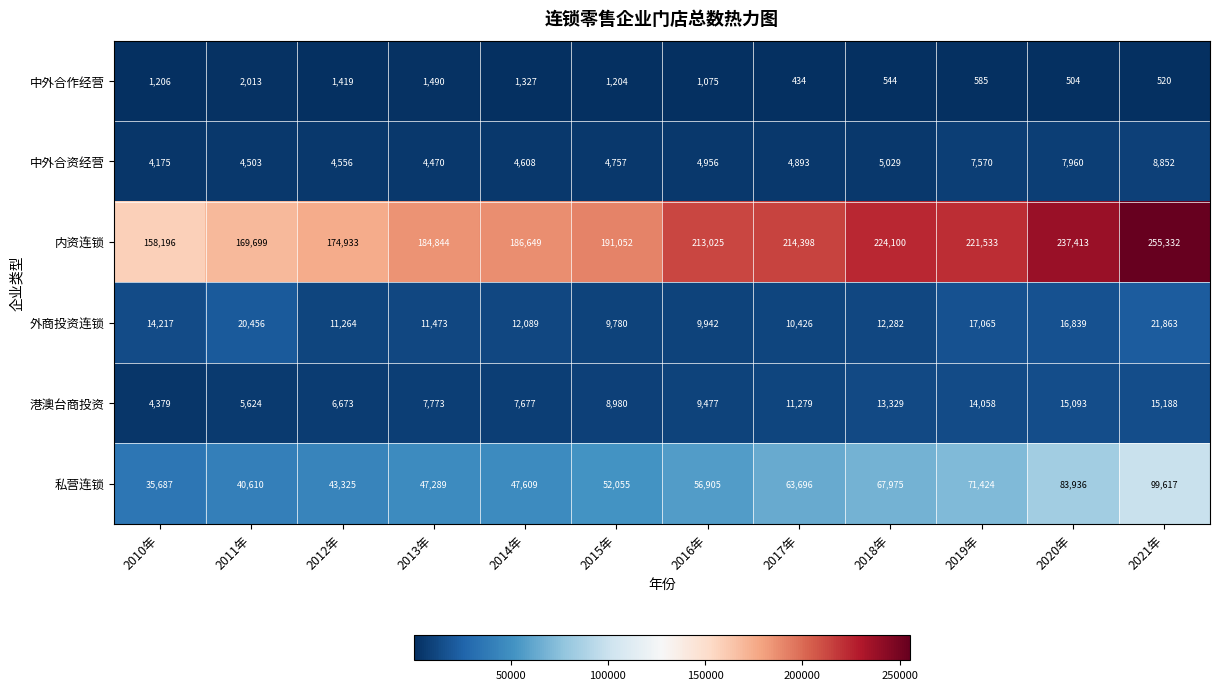

How many data points in 中外合资经营 are less than 4893?

6